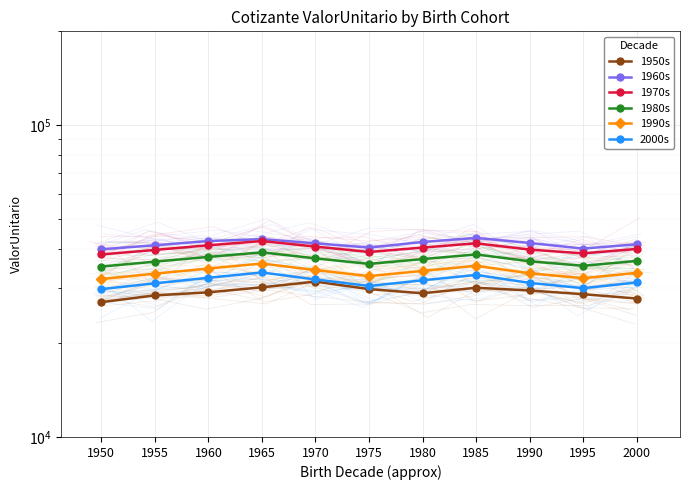

Rank the series by their maximum value, from highest to lowest.

1960s, 1970s, 1980s, 1990s, 2000s, 1950s